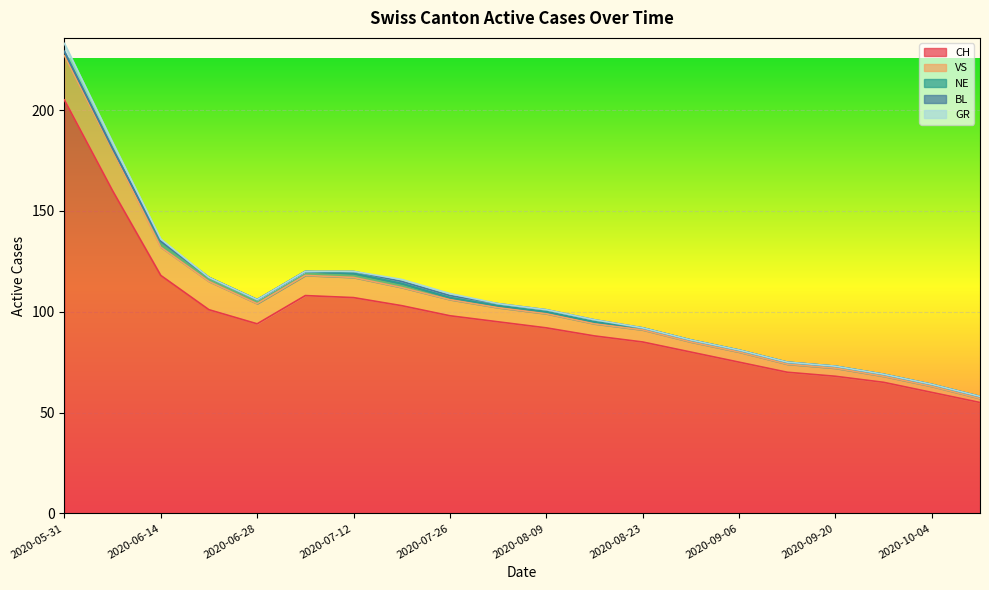

True or false: CH and VS cross at least once.

False